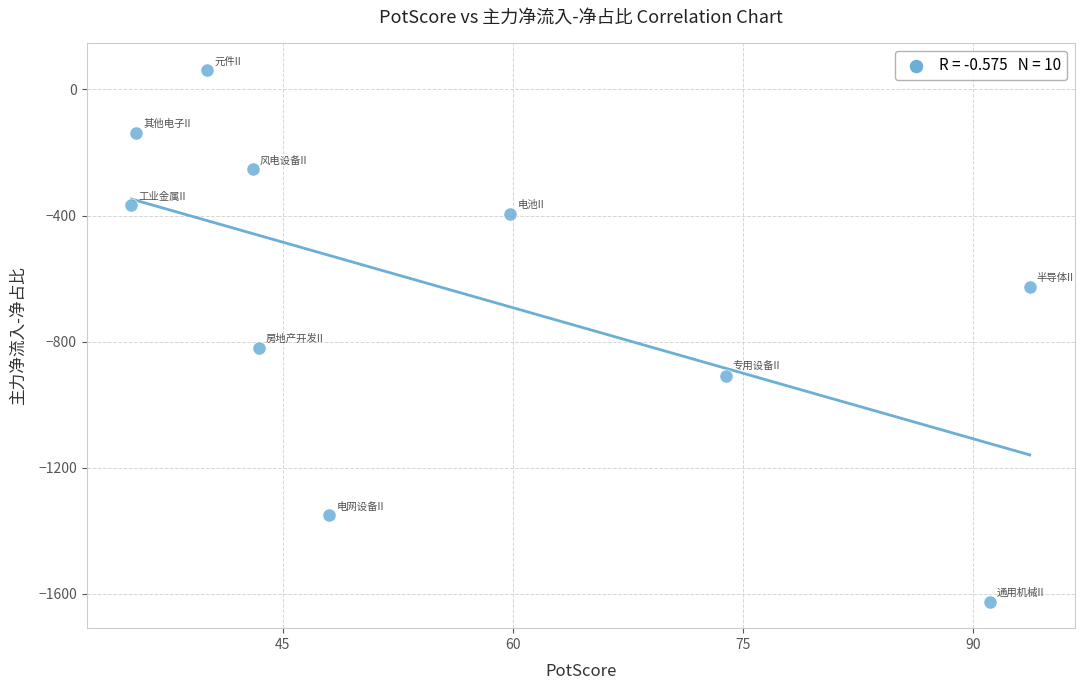

What is the range of X values (max minus min)?

58.5